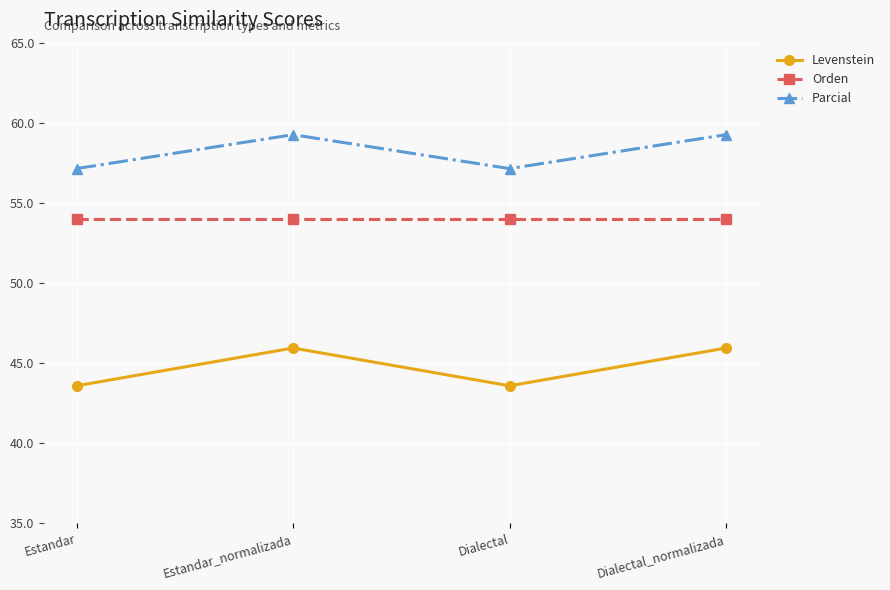

How many series are shown in this chart?

3